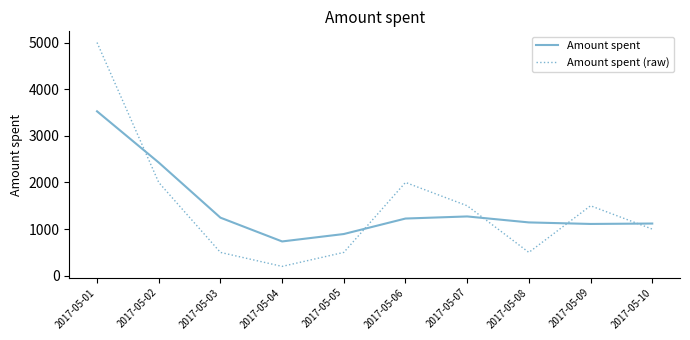

Is the value of Amount spent at 2017-05-06 greater than the value of Amount spent (raw) at 2017-05-04?

Yes